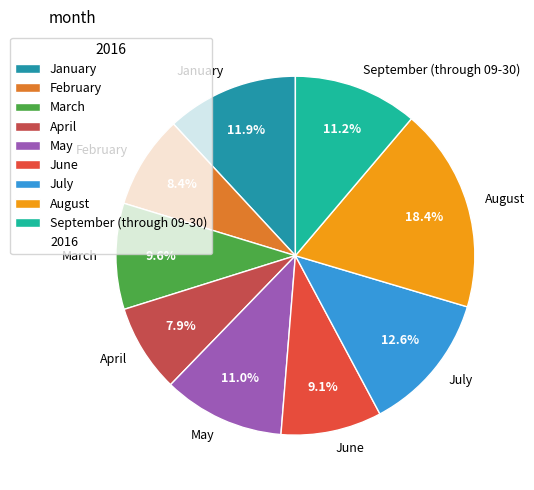

Is it true that February is 8% of the pie?

True